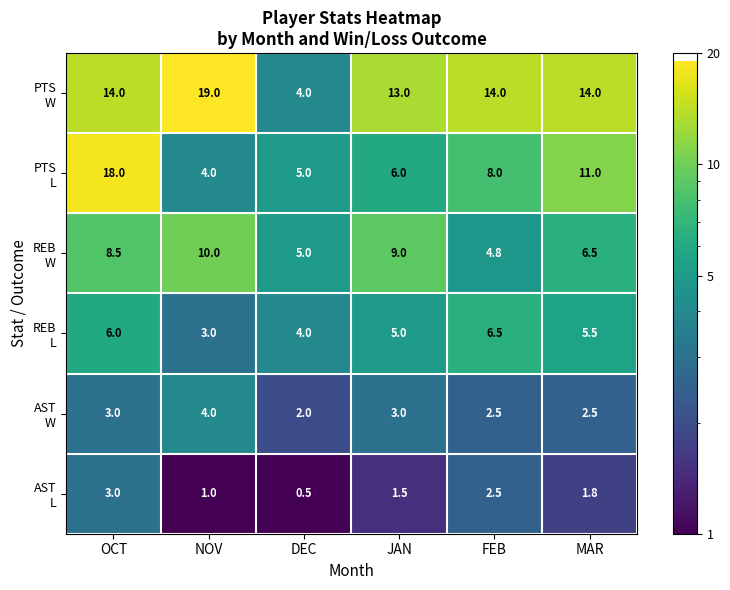

At which category is the sum across all series the highest?

OCT